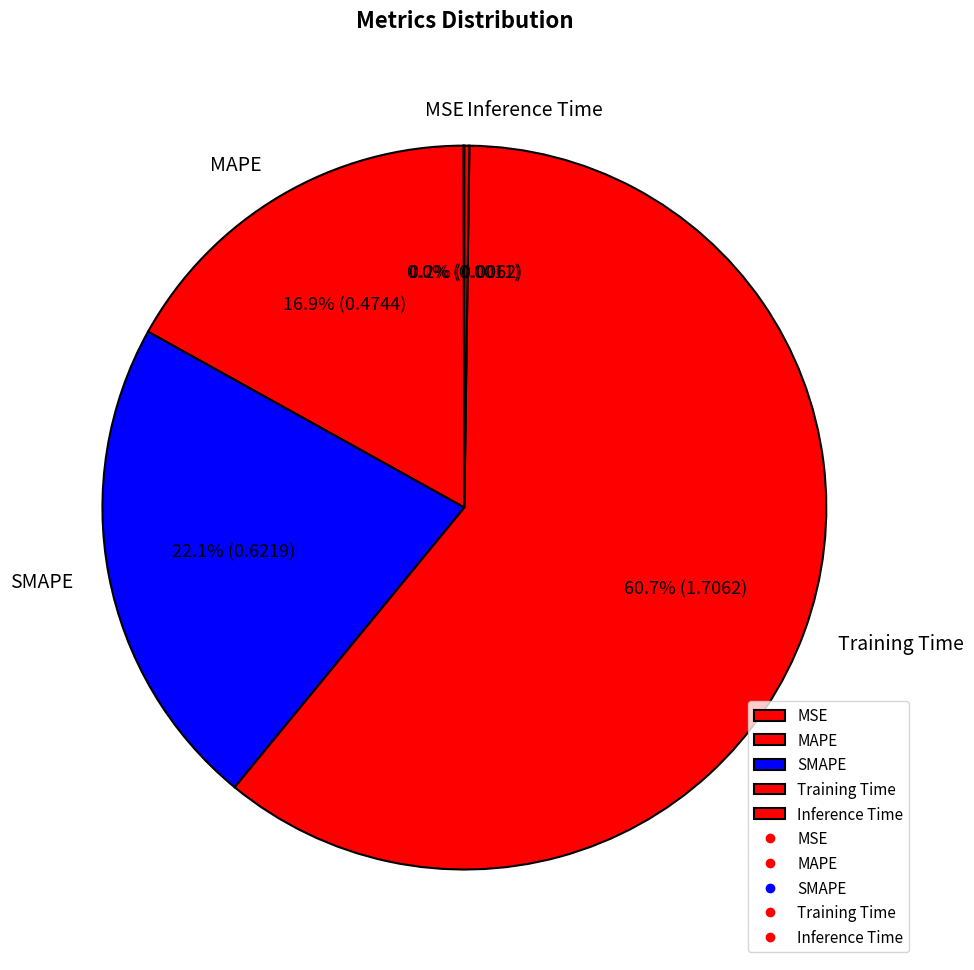

To the nearest percent, what is the difference between the largest and smallest slice percentages?

61%